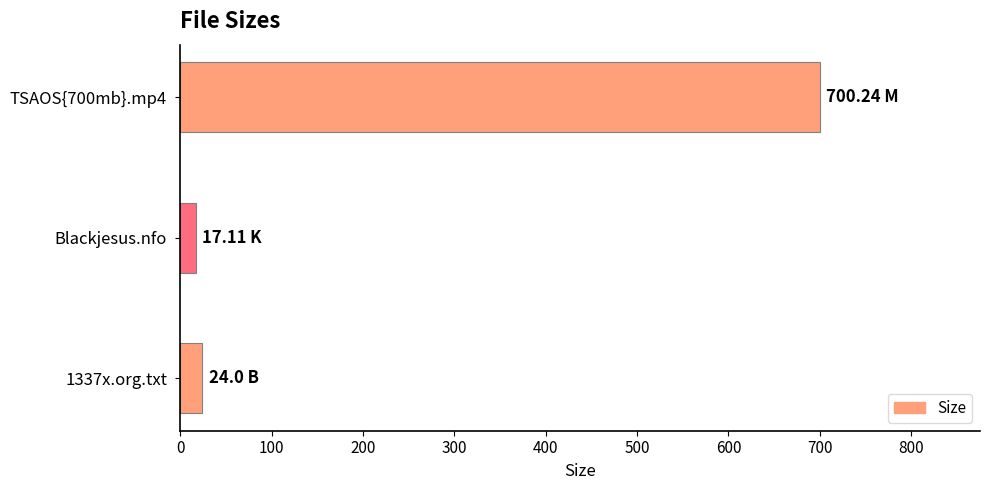

Approximately how many times larger is the value at TSAOS{700mb}.mp4 compared to 1337x.org.txt?

29.2